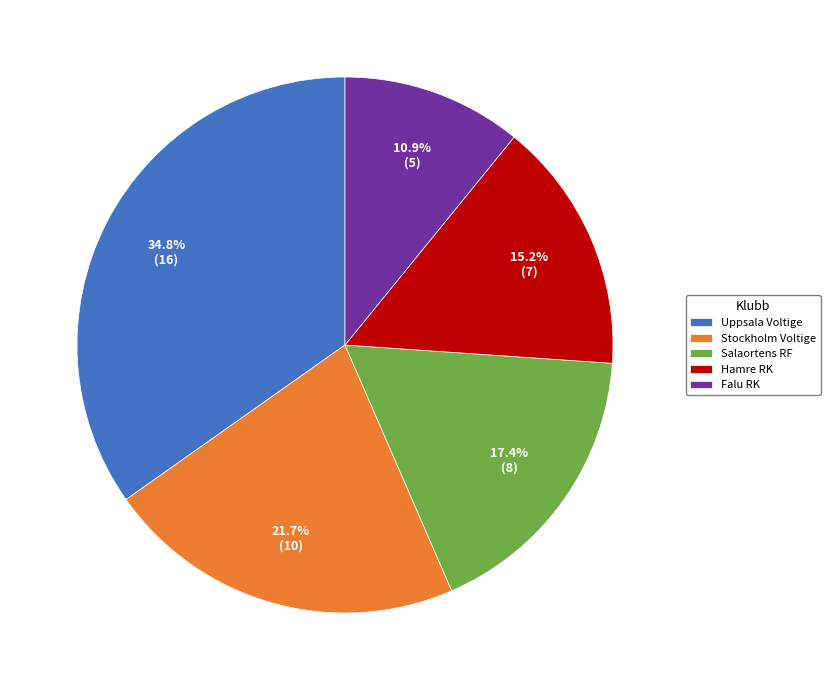

Count the number of slices in the pie.

5